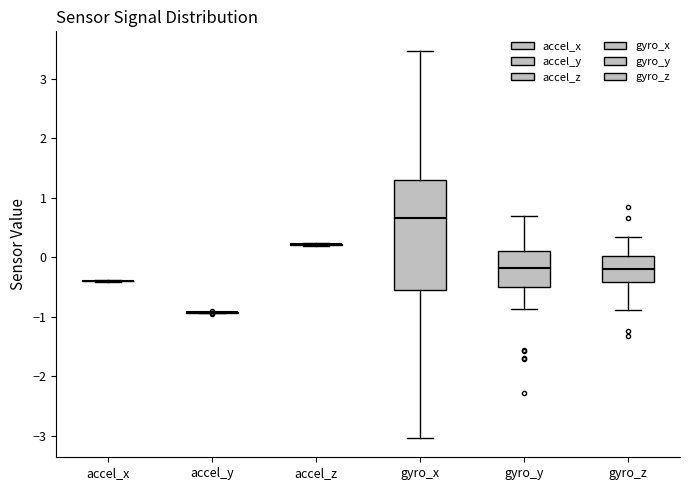

Comparing the boxes themselves (not the whiskers), which one is the tallest?

gyro_x